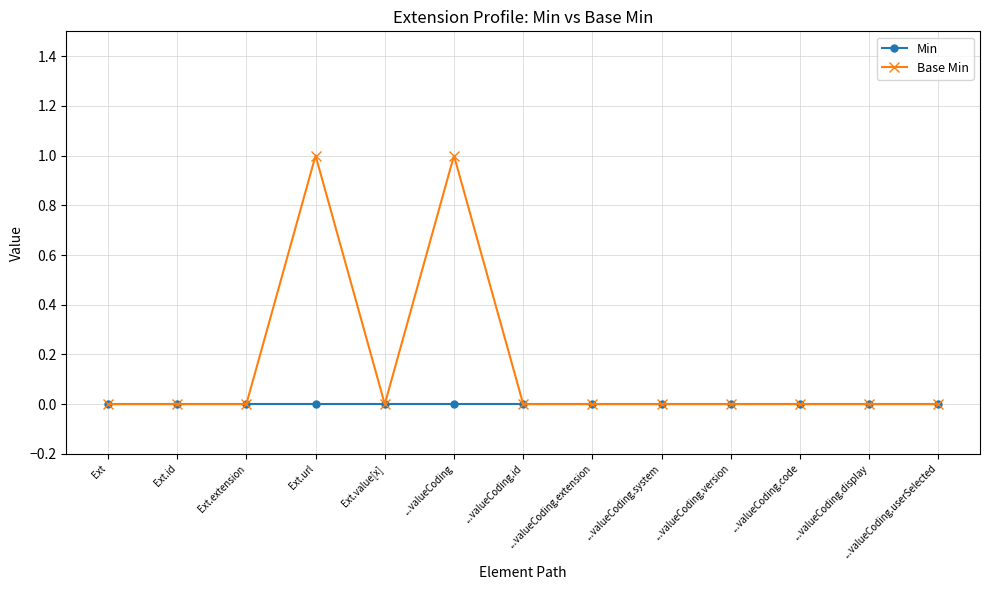

Between ...valueCoding and ...valueCoding.version, which series saw the biggest shift?

Base Min